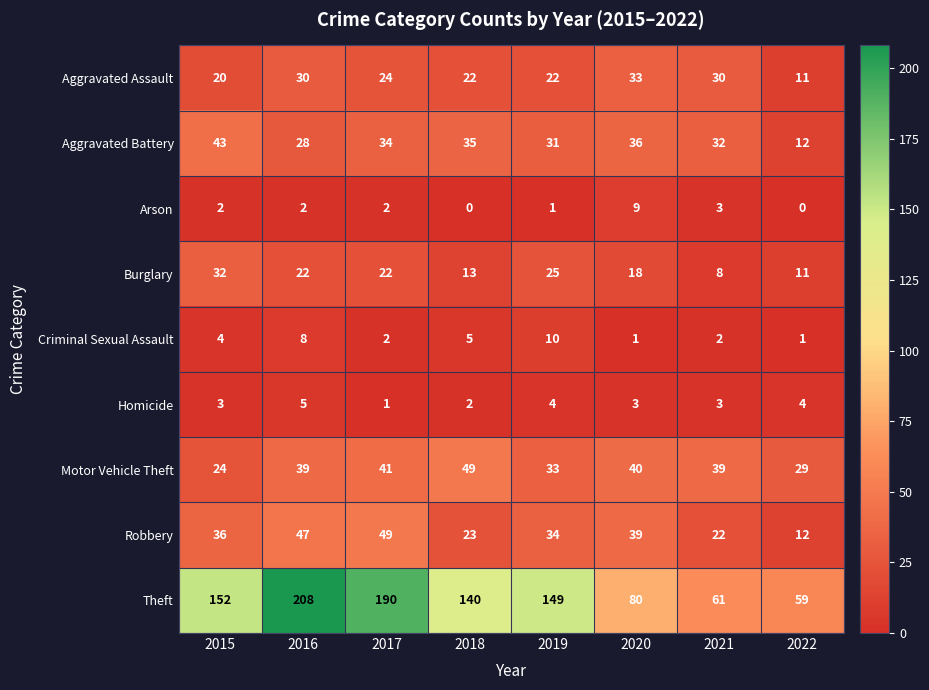

What is the difference between the second highest and second lowest values in the Aggravated Battery series?

8